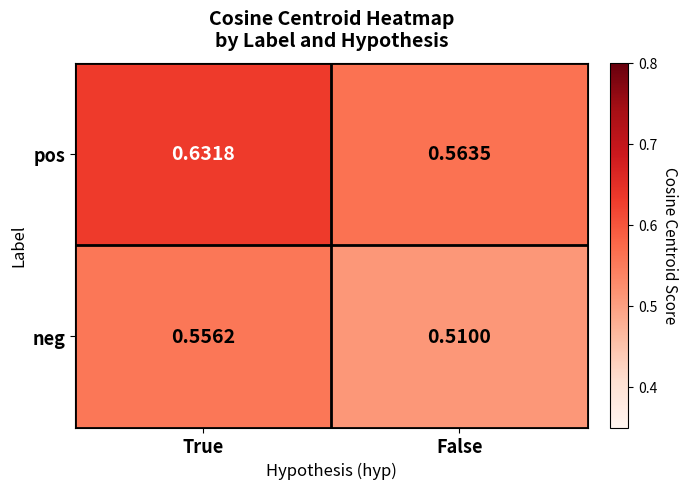

Rank the series by their maximum value, from highest to lowest.

pos, neg